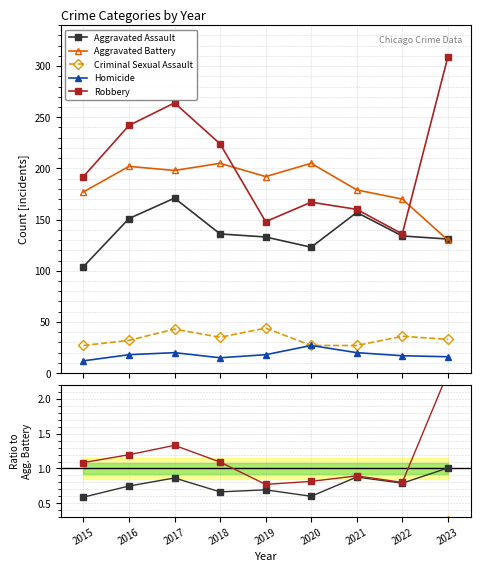

At which label is Robbery closest to 1?

2015